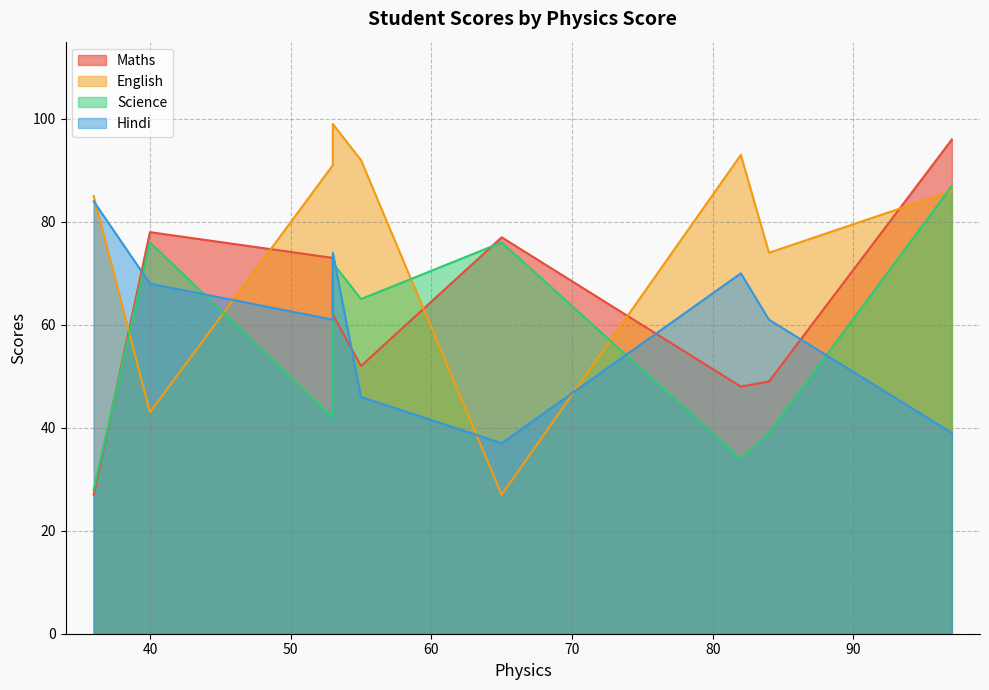

What is the sum of the English values at 97 and 36?

171